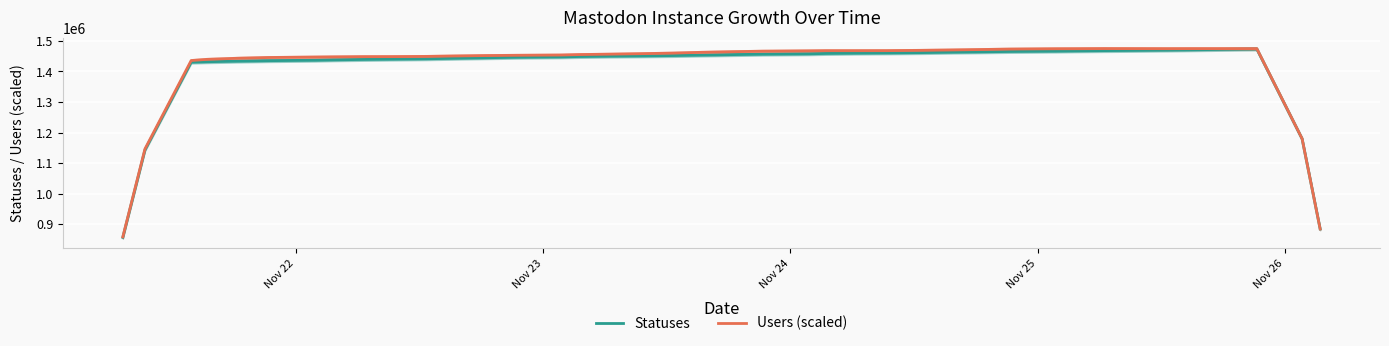

What is the maximum value for Users (scaled)?

1474925.0